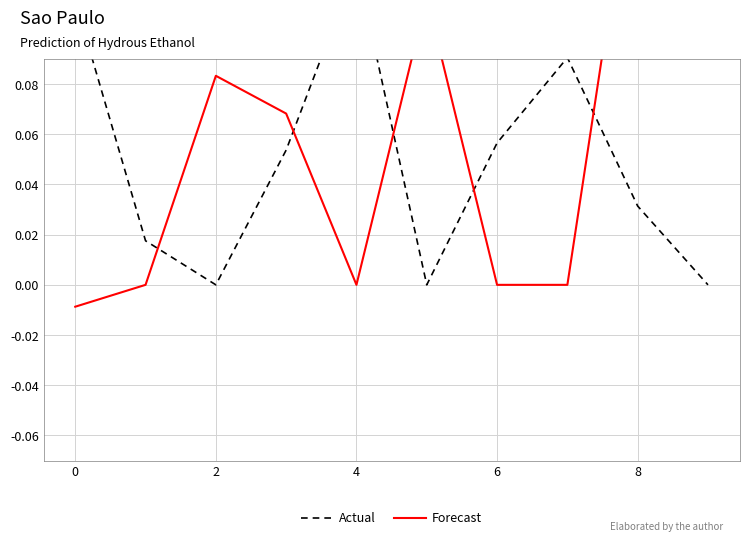

Is it true that Forecast equals 0.0 at 4?

True